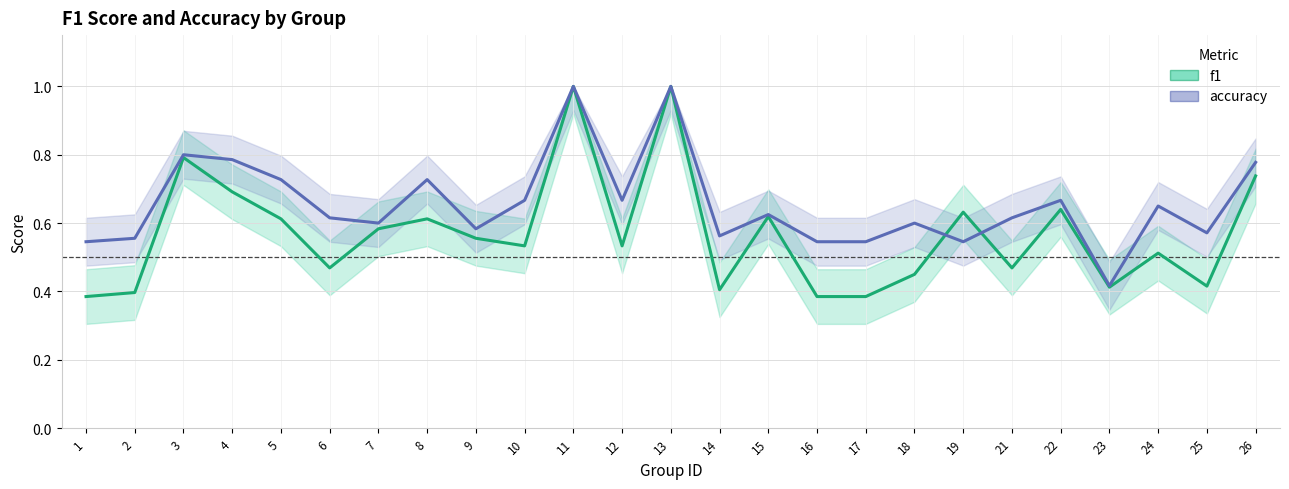

What is the value of the accuracy point at the 18th from the left?

0.6